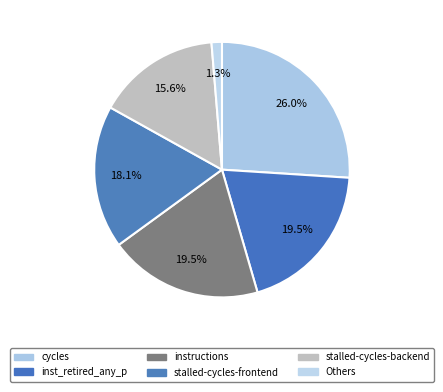

Does stalled-cycles-frontend account for over 50% of the chart?

No